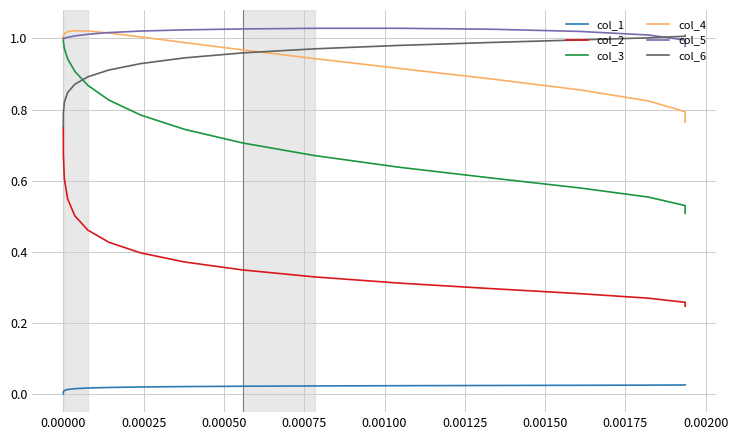

Which series has the largest range (max minus min)?

col_2